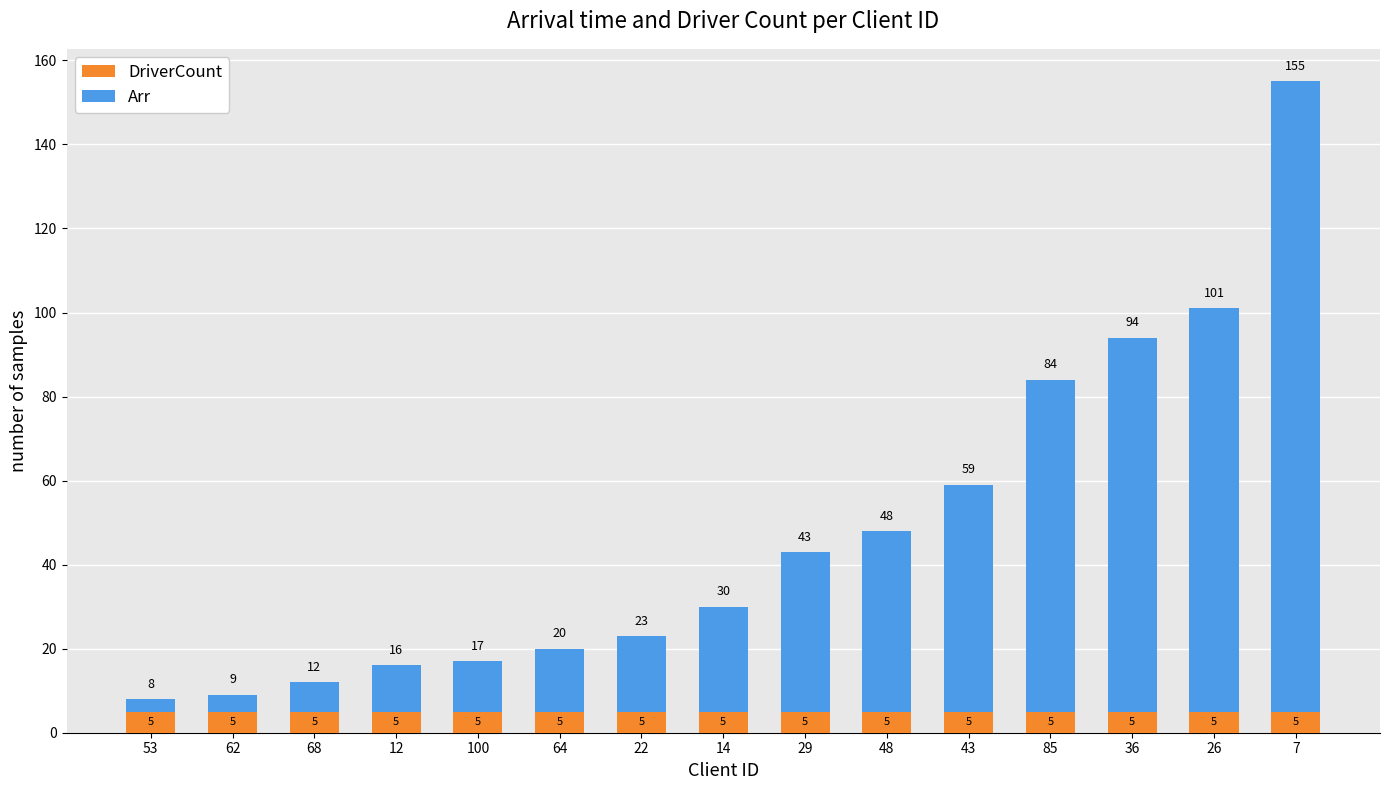

What is the total value across all series at 22?

23